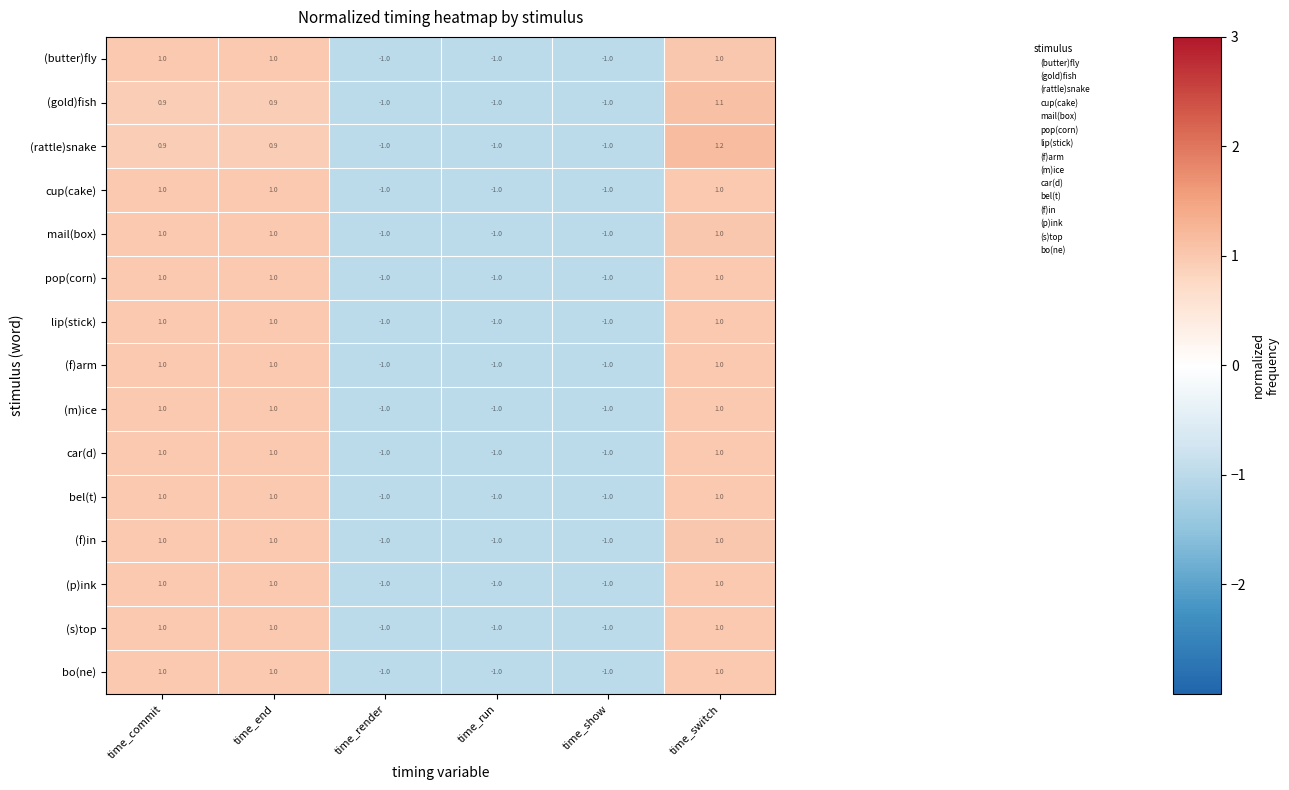

Count the number of categories in the chart.

6